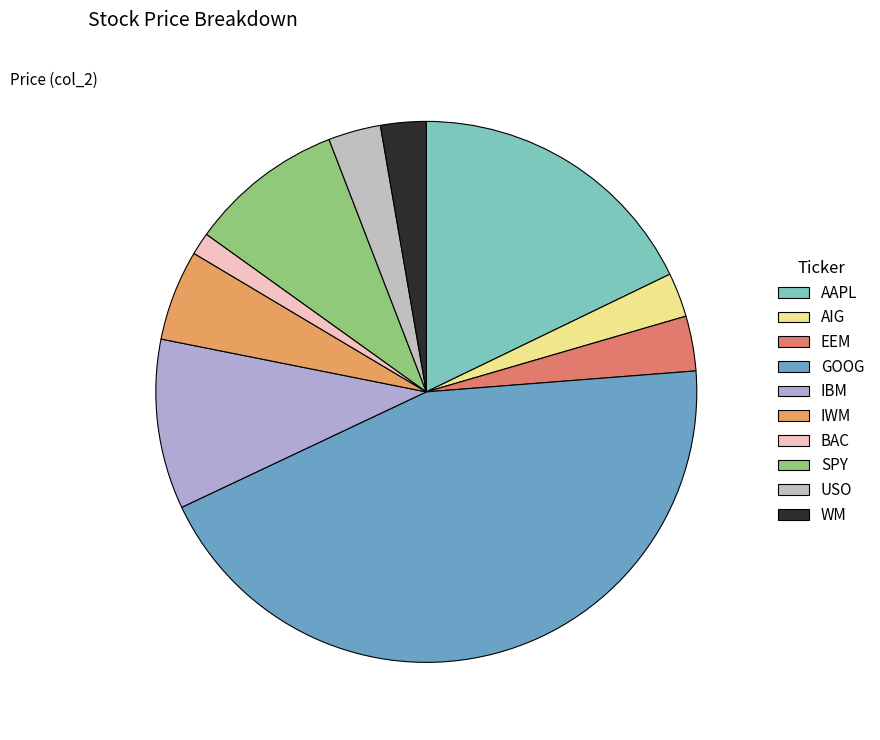

Which has a higher value, GOOG or IWM?

GOOG